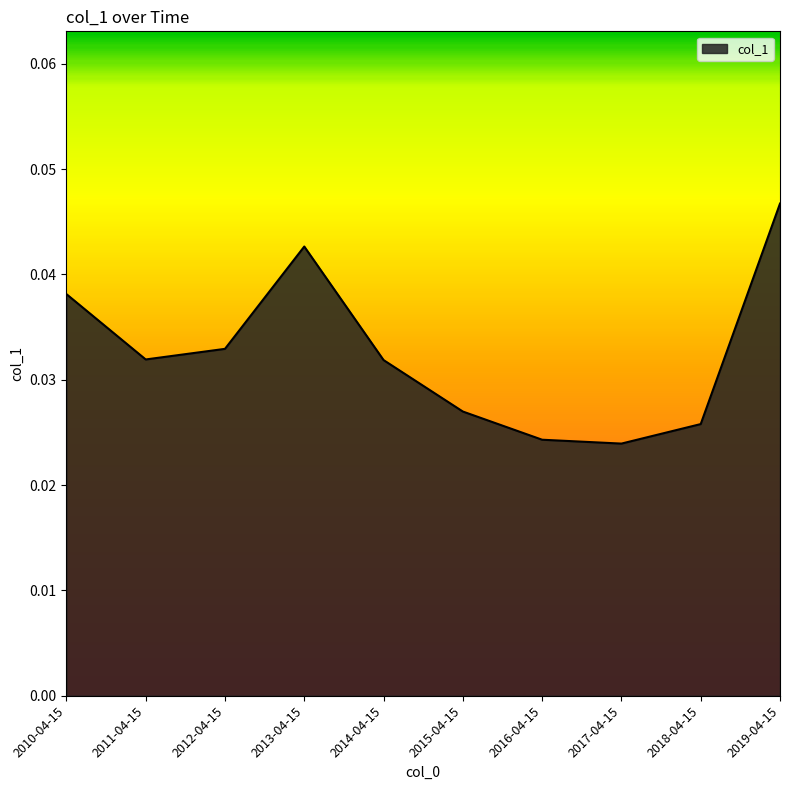

What position from the right is 2016-04-15?

4